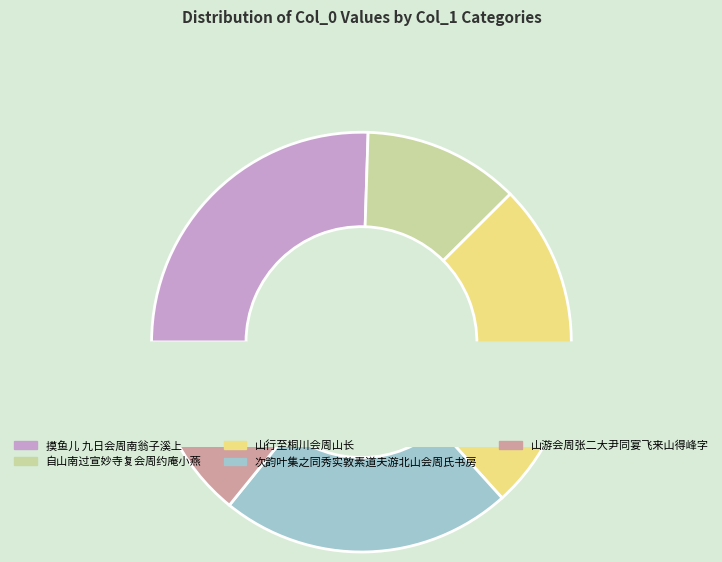

How much of the chart is everything except 山游会周张二大尹同宴飞来山得峰字?

85.8%